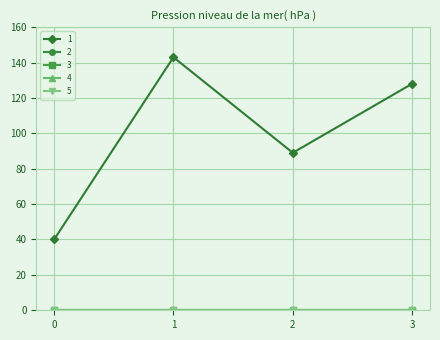

Does the chart have visible grid lines?

Yes